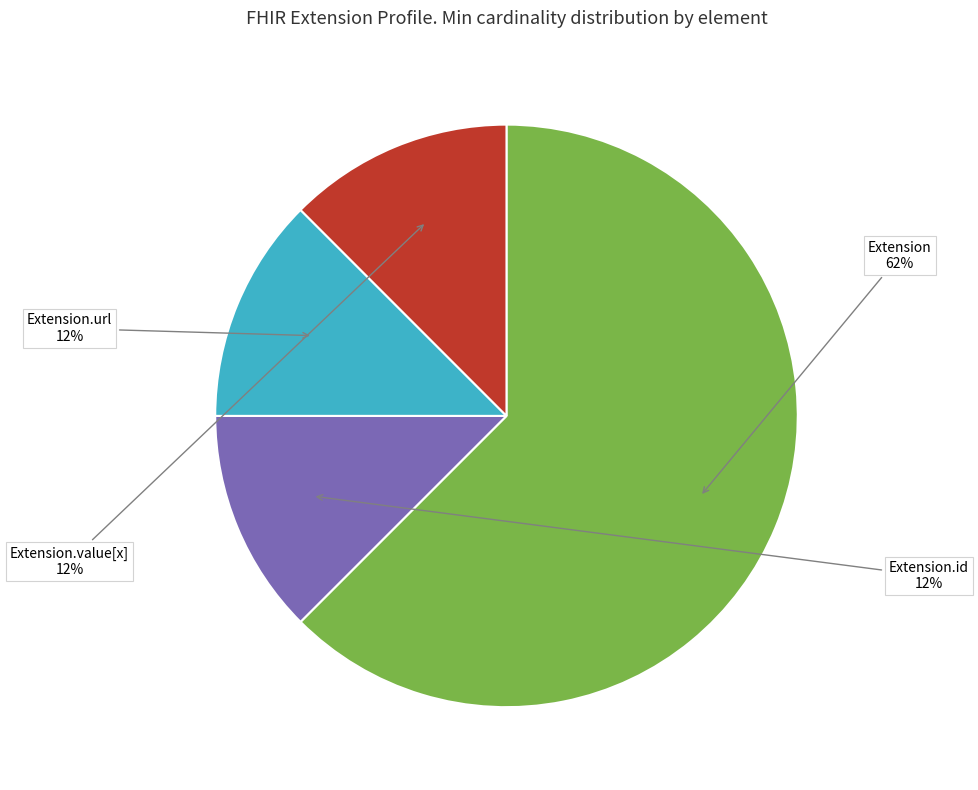

To the nearest percent, what is the average slice percentage?

25%